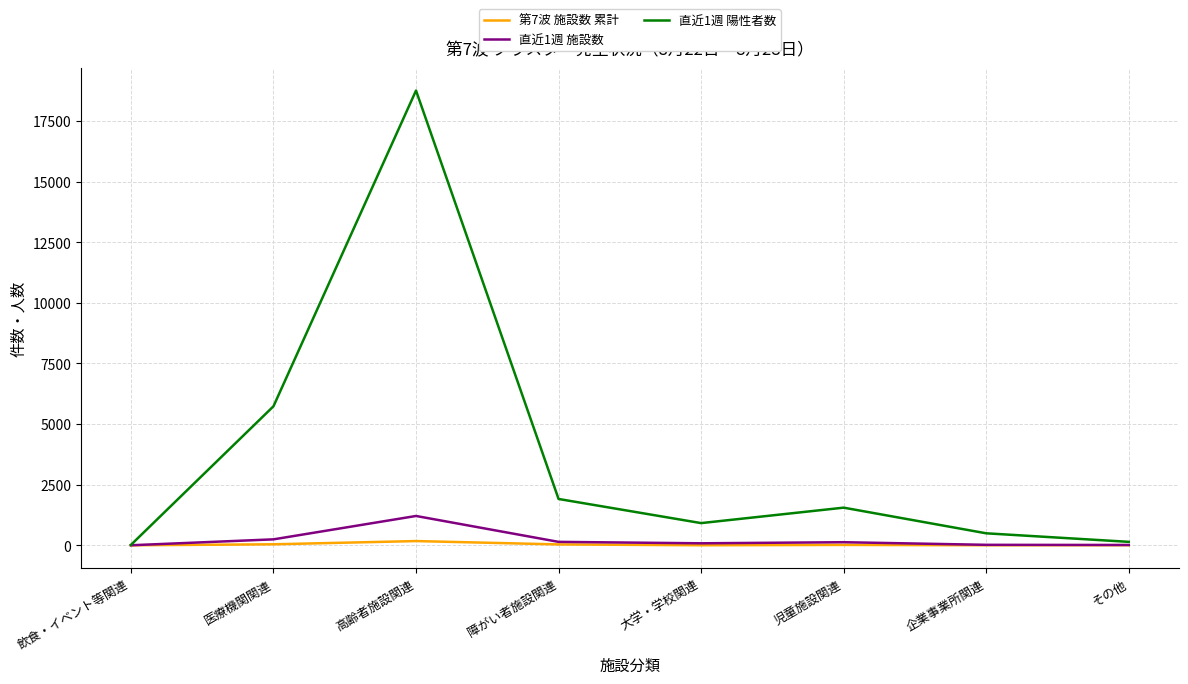

What are all the series names shown in the legend?

第7波 施設数 累計, 直近1週 施設数, 直近1週 陽性者数